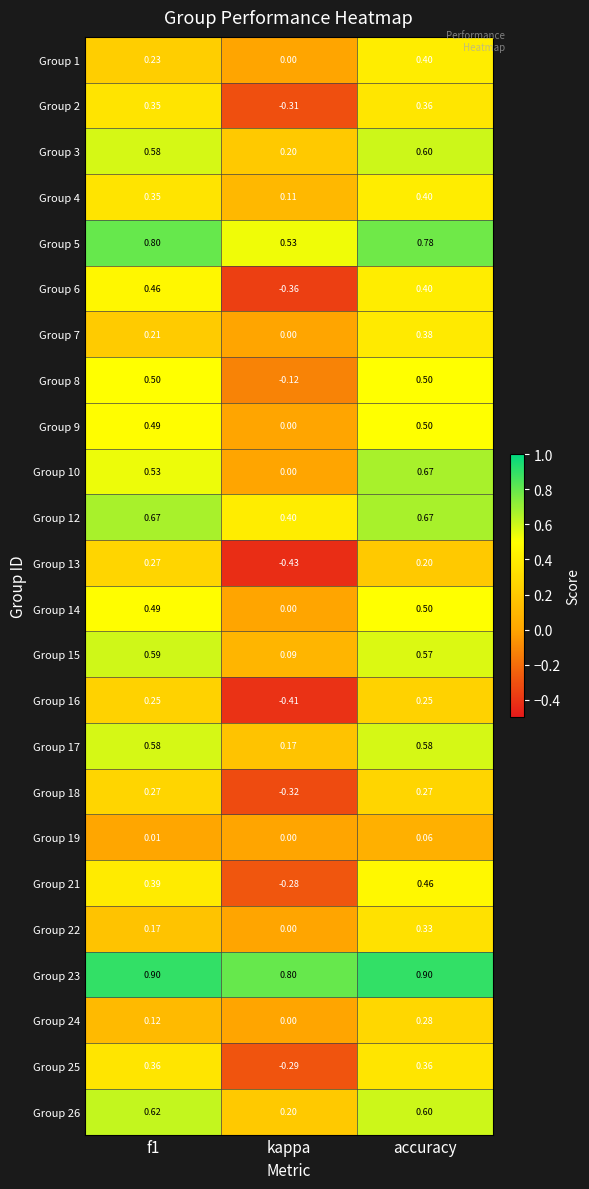

What is the spread (max minus min) of values at f1?

0.9